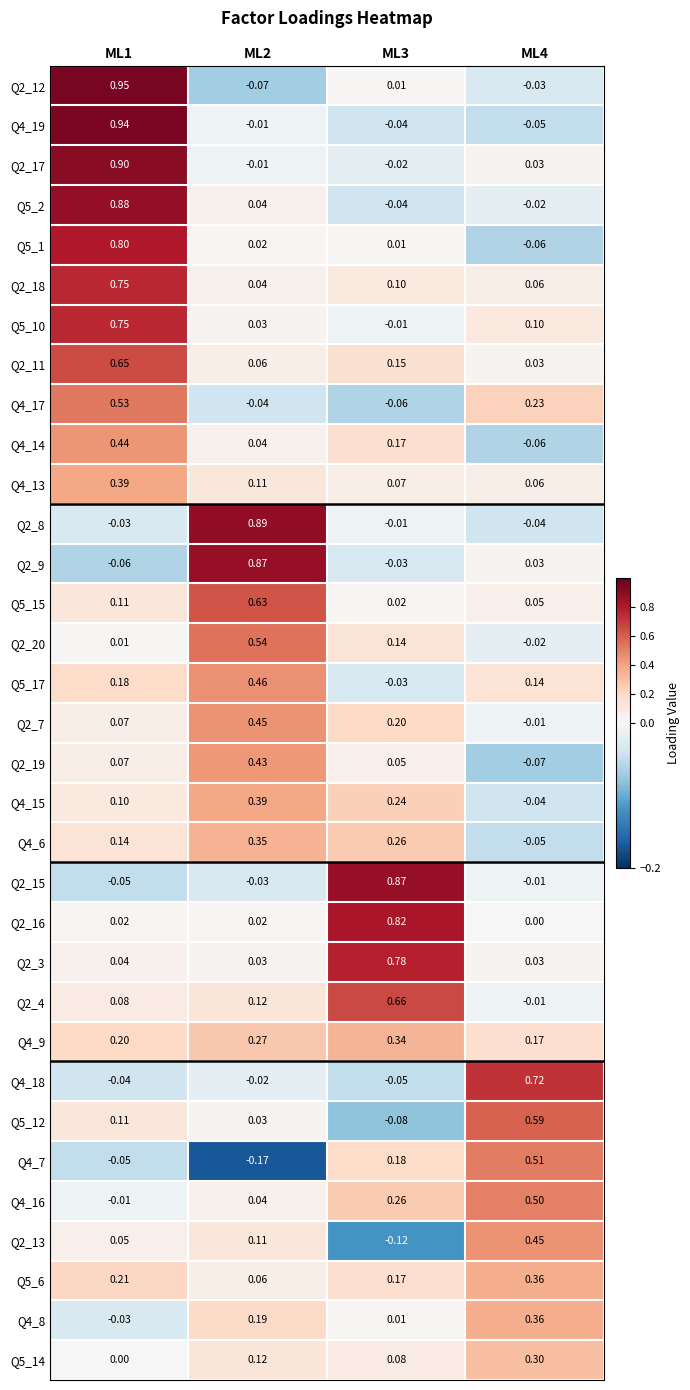

At which category is the sum across all series the highest?

ML1